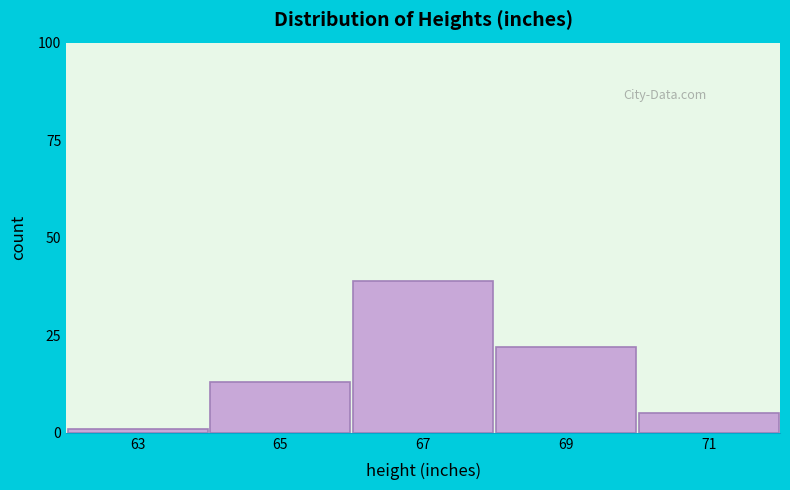

Reading left to right, transcribe all the data shown in this chart.

63=1	65=13	67=39	69=22	71=5